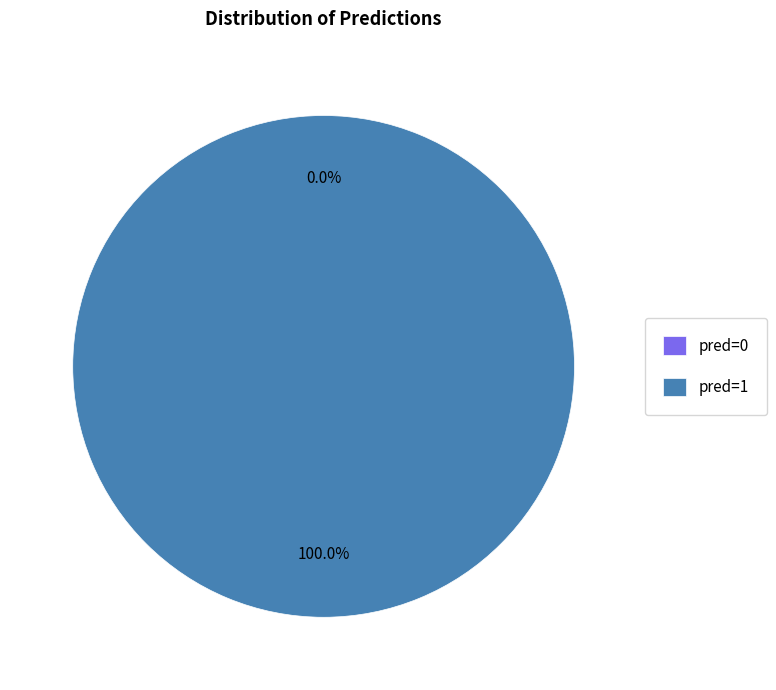

Is pred=0 the majority of the pie?

No